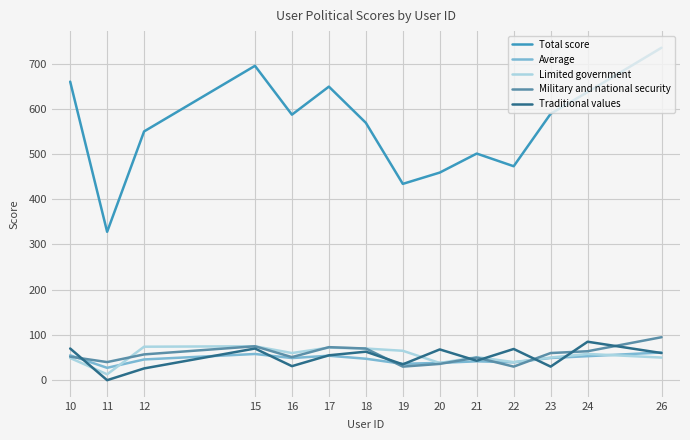

What is the spread (max minus min) of values at 16?

556.0